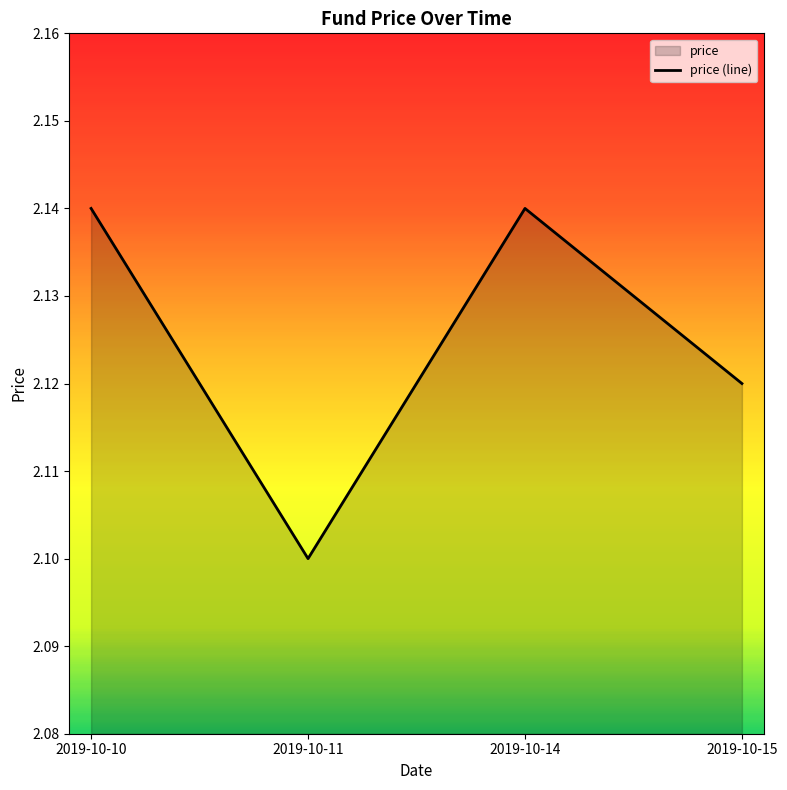

Count the values in the range 2 to 3.

4